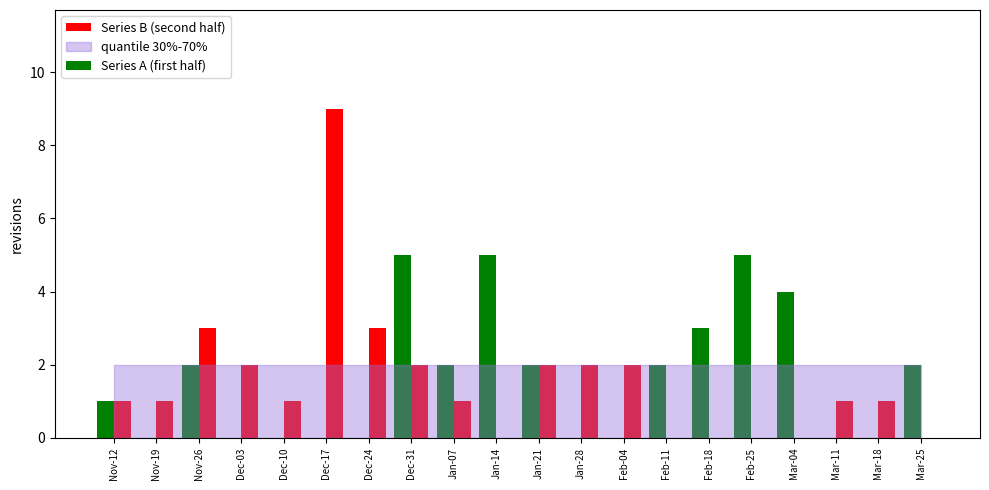

How many groups of bars are there?

20